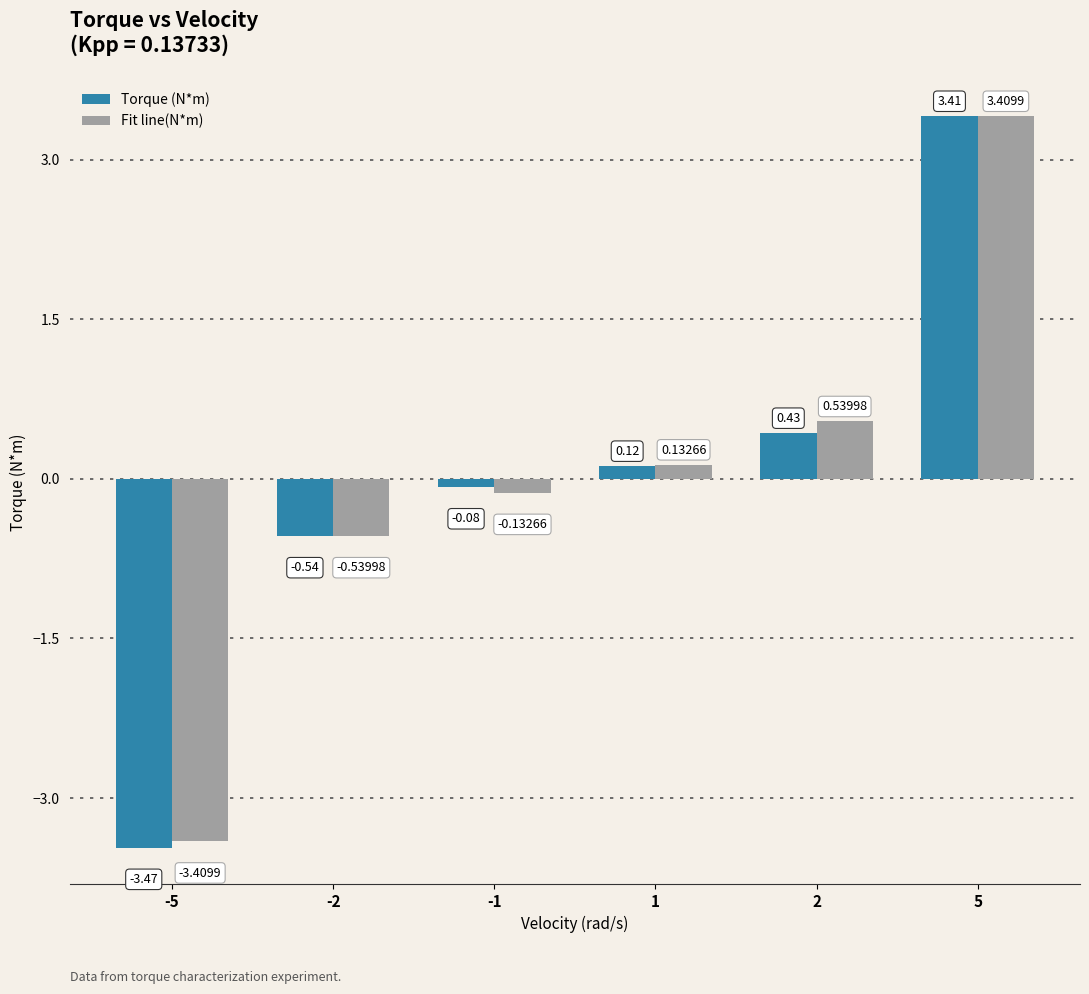

What is the difference between the maximum and minimum values in the Fit line(N*m) series?

6.8